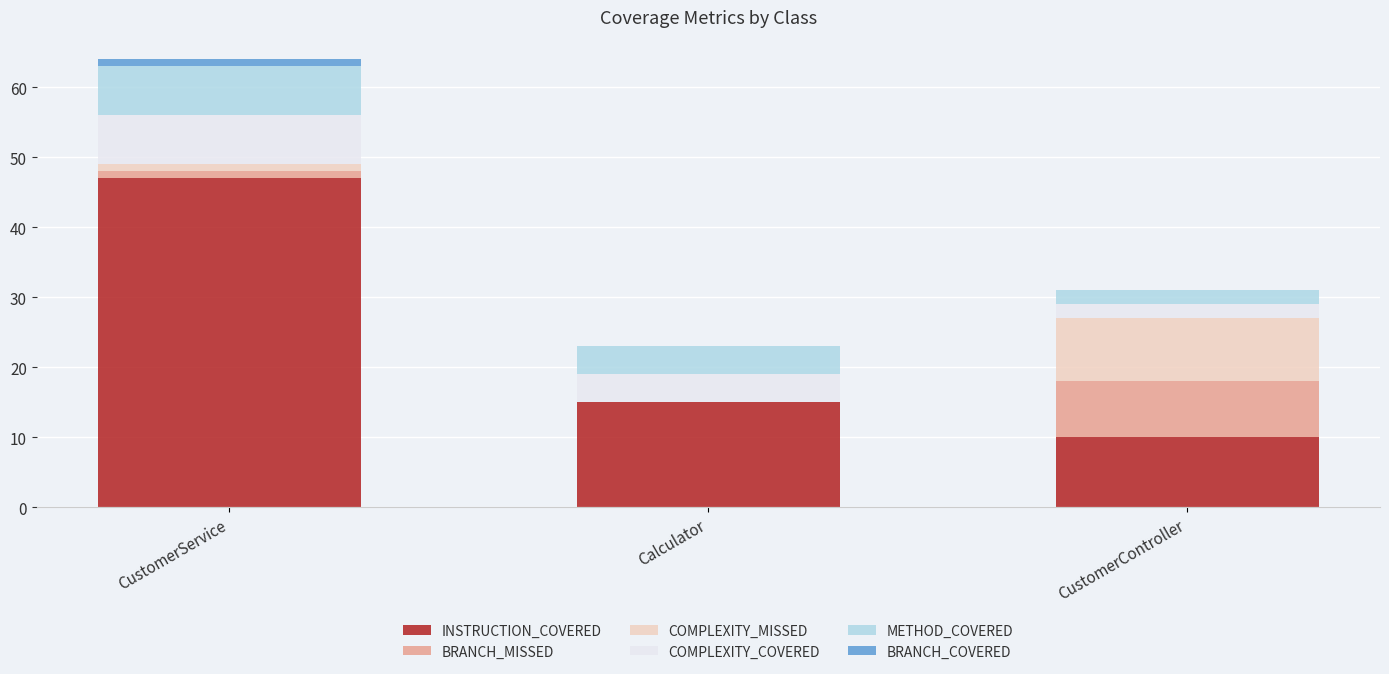

What is the sum of all INSTRUCTION_COVERED values?

72